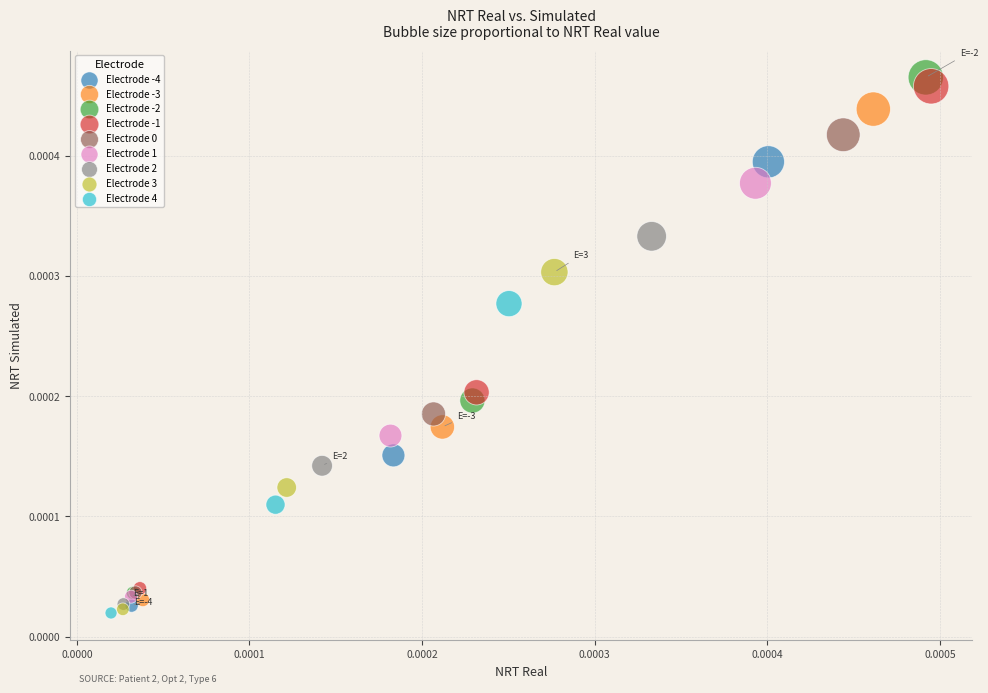

Which series has the largest Y range (max minus min)?

Electrode -2